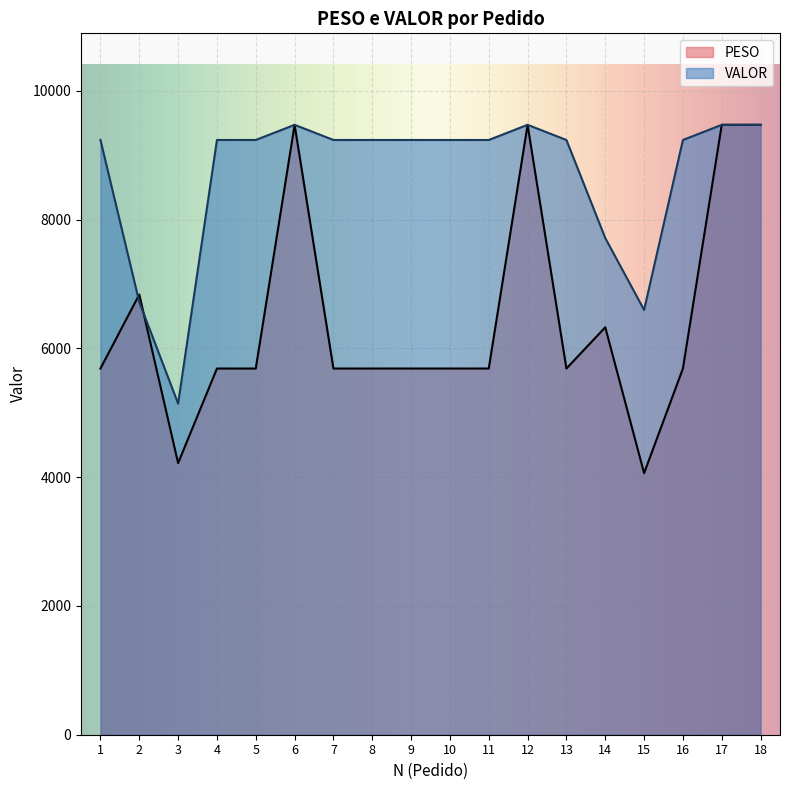

True or false: PESO and VALOR cross at least once.

True